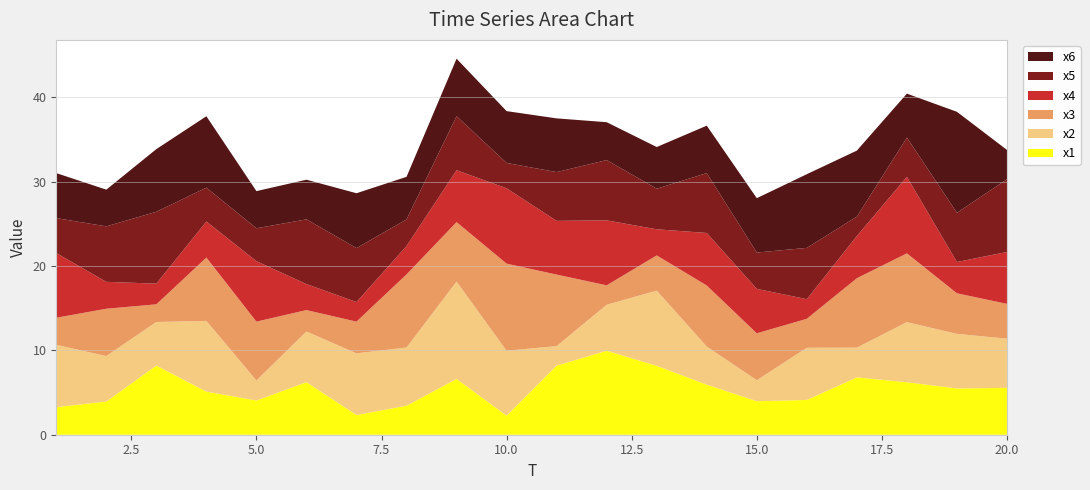

Reading right to left, what are all the values shown in this chart?

x1: 5.6	5.5	6.2	6.8	4.1	4.0	5.9	8.2	10.0	8.2	2.3	6.6	3.4	2.3	6.2	4.1	5.1	8.2	3.9	3.3
x2: 5.8	6.5	7.1	3.5	6.2	2.5	4.5	8.9	5.5	2.3	7.7	11.5	6.9	7.3	6.0	2.4	8.4	5.2	5.4	7.4
x3: 4.1	4.8	8.2	8.2	3.4	5.6	7.2	4.2	2.3	8.5	10.3	7.0	8.7	3.8	2.5	7.0	7.5	2.1	5.6	3.2
x4: 6.2	3.7	9.1	5.0	2.3	5.3	6.2	3.1	7.7	6.4	8.9	6.2	3.4	2.3	3.1	7.2	4.3	2.5	3.2	7.7
x5: 8.6	5.8	4.7	2.3	6.1	4.3	7.1	4.8	7.2	5.8	3.0	6.4	3.2	6.4	7.7	3.9	4.0	8.5	6.6	4.1
x6: 3.5	12.0	5.2	7.8	8.7	6.4	5.6	4.9	4.5	6.4	6.1	6.8	5.0	6.5	4.7	4.4	8.5	7.4	4.4	5.3